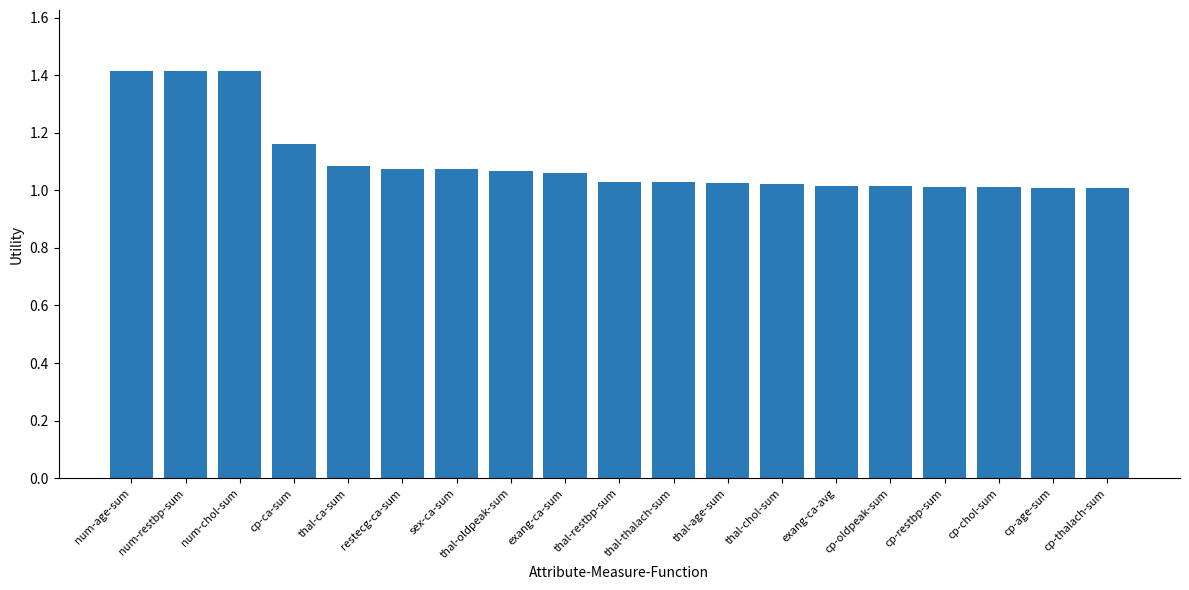

Count the number of data series in this chart.

1